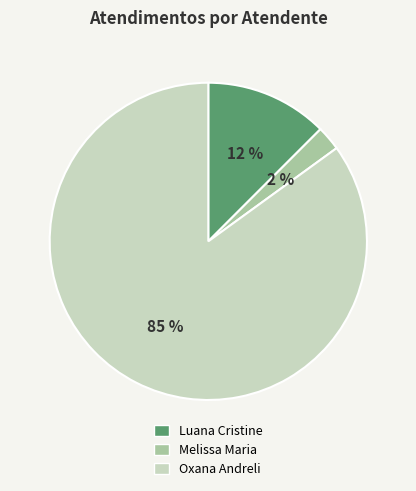

The Melissa Maria slice represents 2% of the pie. True or false?

True